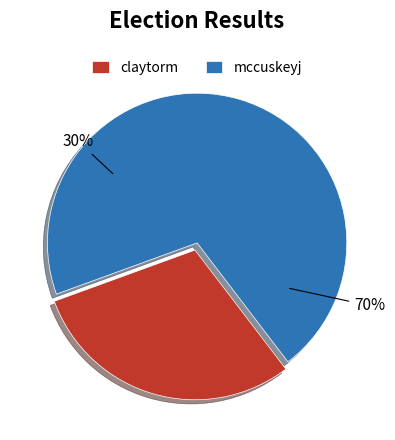

What percentage is the mccuskeyj slice, to the nearest percent?

70%